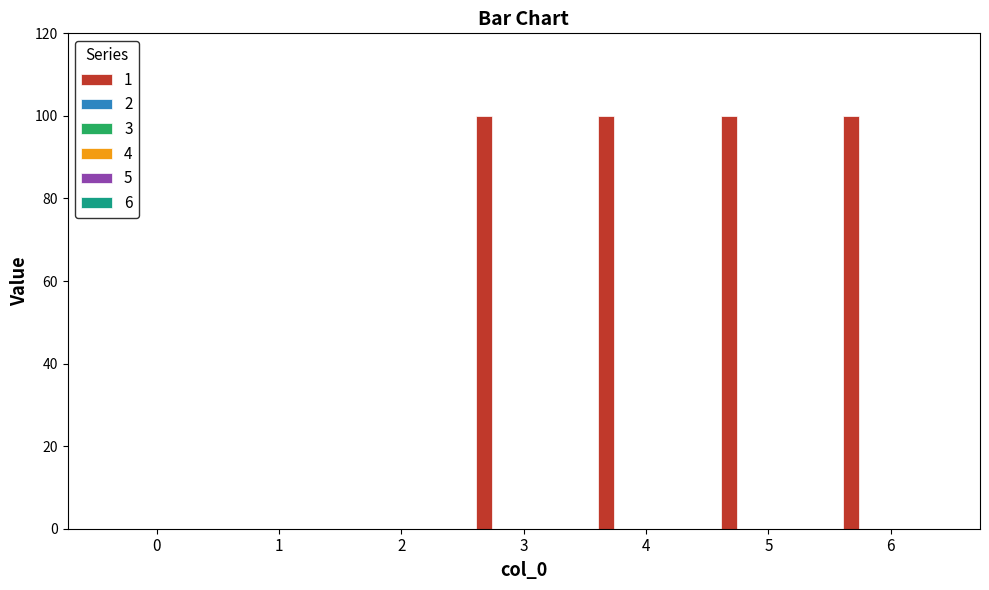

What is the sum of all values?

400